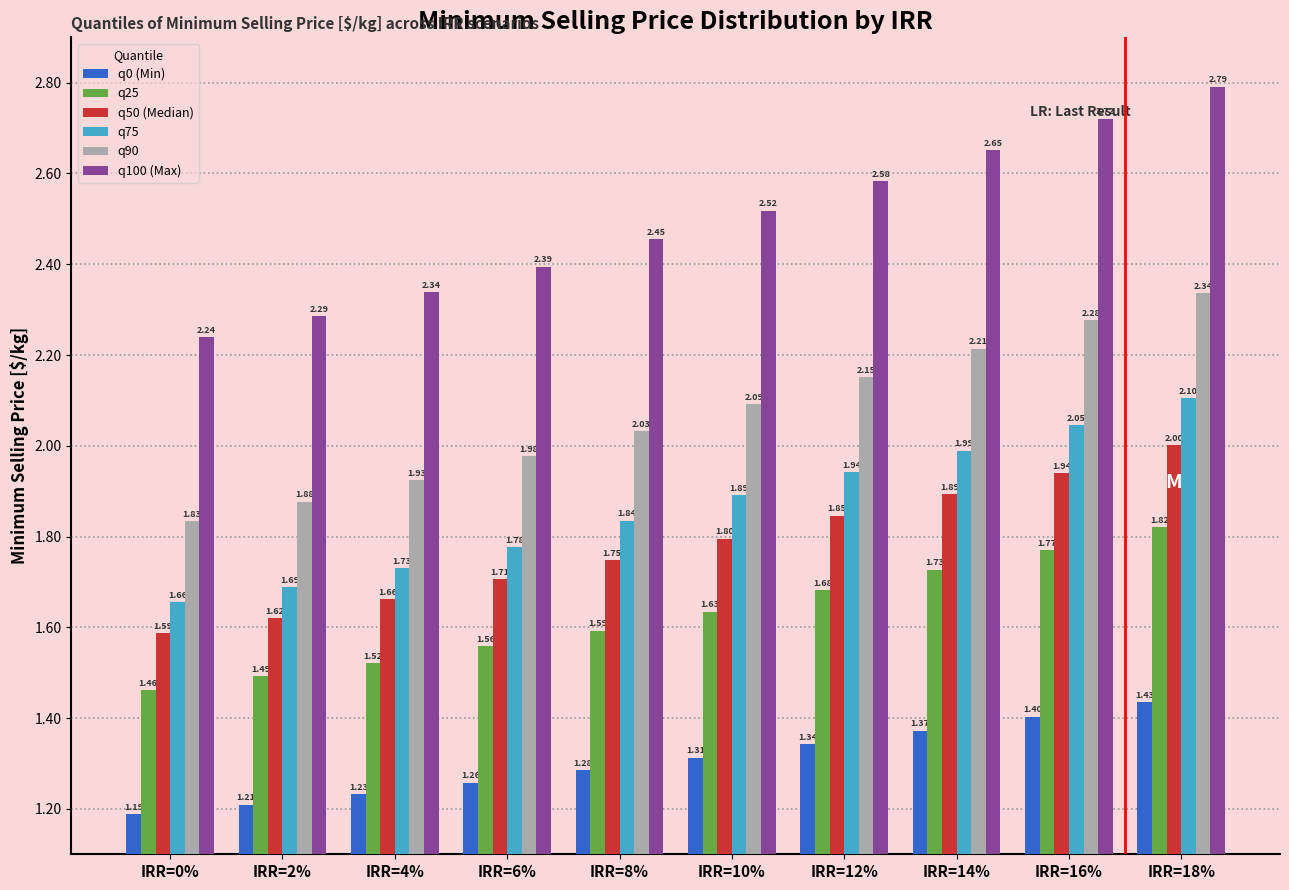

Rank the series by their maximum value, from highest to lowest.

q100 (Max), q90, q75, q50 (Median), q25, q0 (Min)